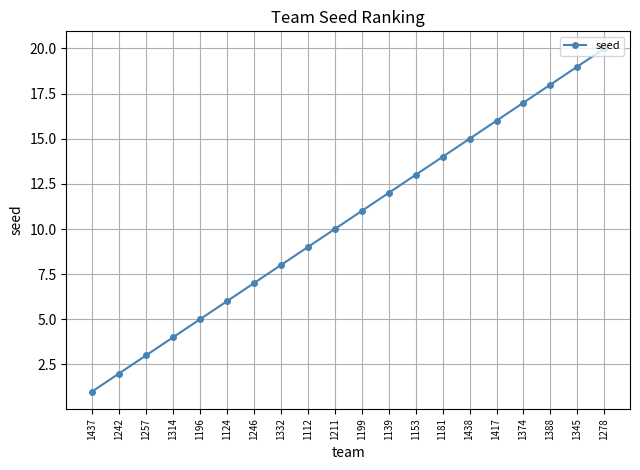

List the labels in order of value, smallest first.

1437, 1242, 1257, 1314, 1196, 1124, 1246, 1332, 1112, 1211, 1199, 1139, 1153, 1181, 1438, 1417, 1374, 1388, 1345, 1278